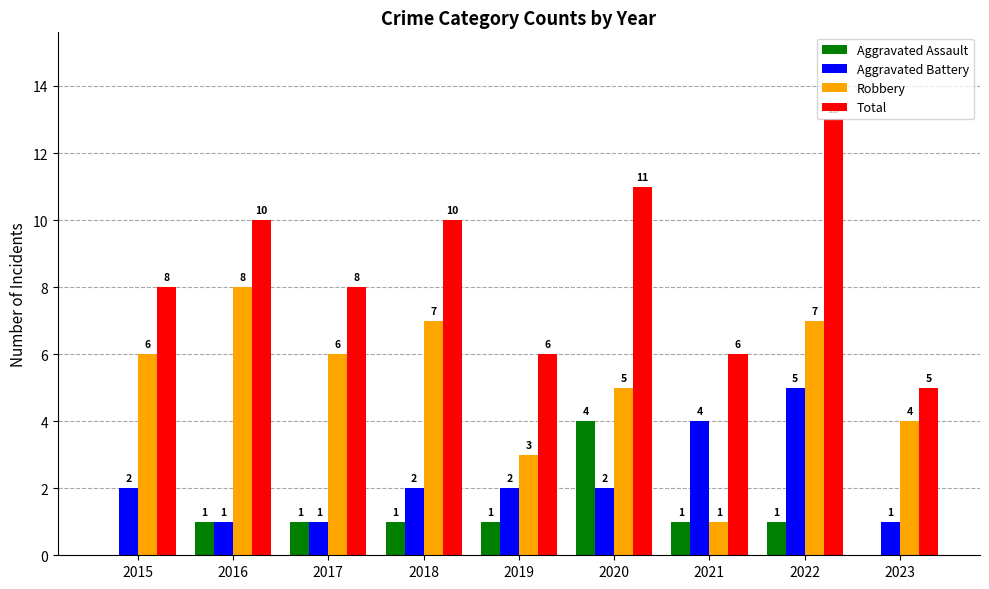

At which label is Robbery closest to 4?

2023